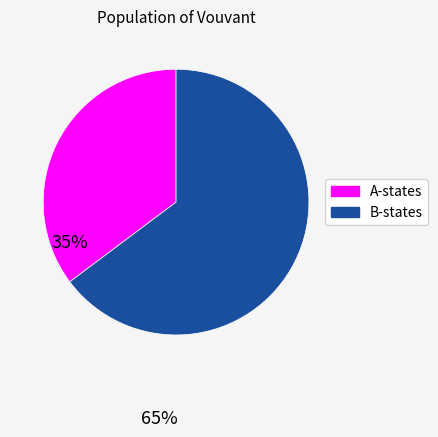

Is there any slice that represents more than half of the pie?

Yes